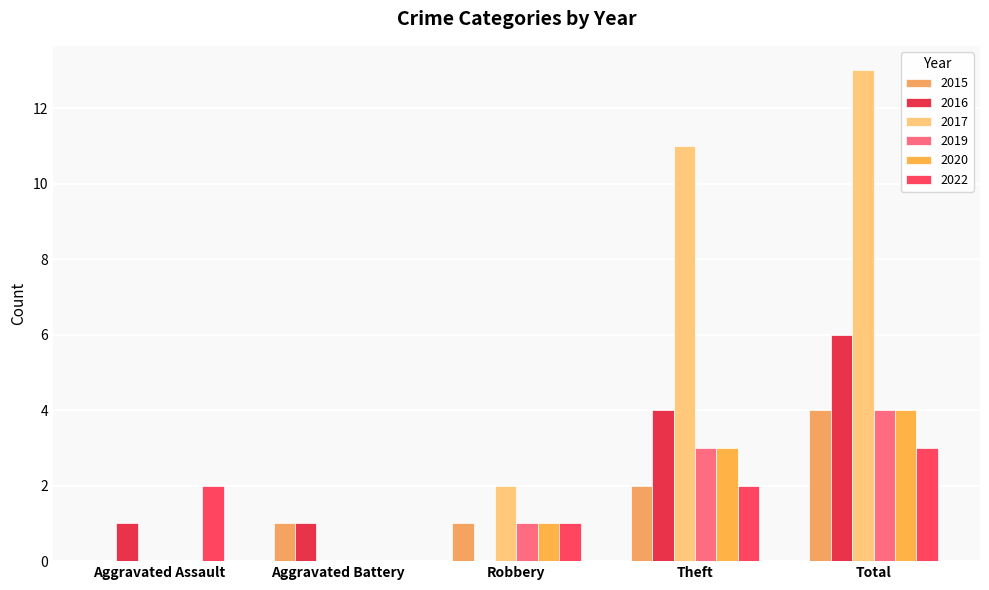

True or false: 2015 has a value of 0 at Robbery.

False